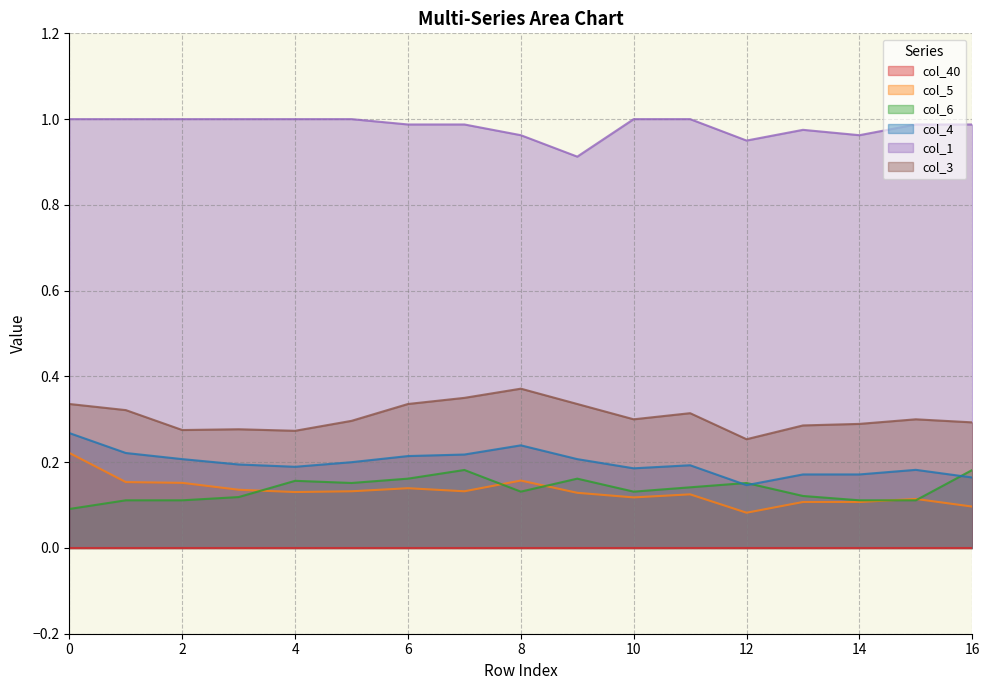

Which series changed the most between 11 and 15?

col_6